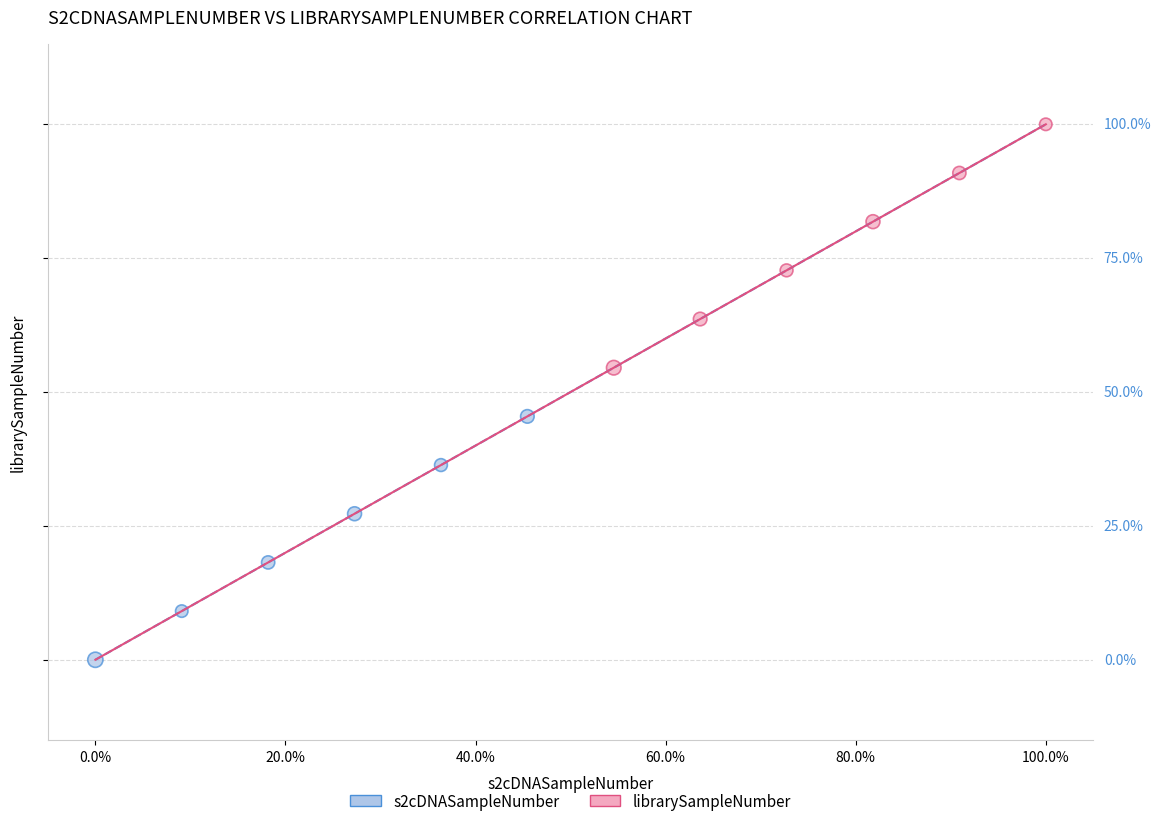

What are all the series names shown in the legend?

s2cDNASampleNumber, librarySampleNumber